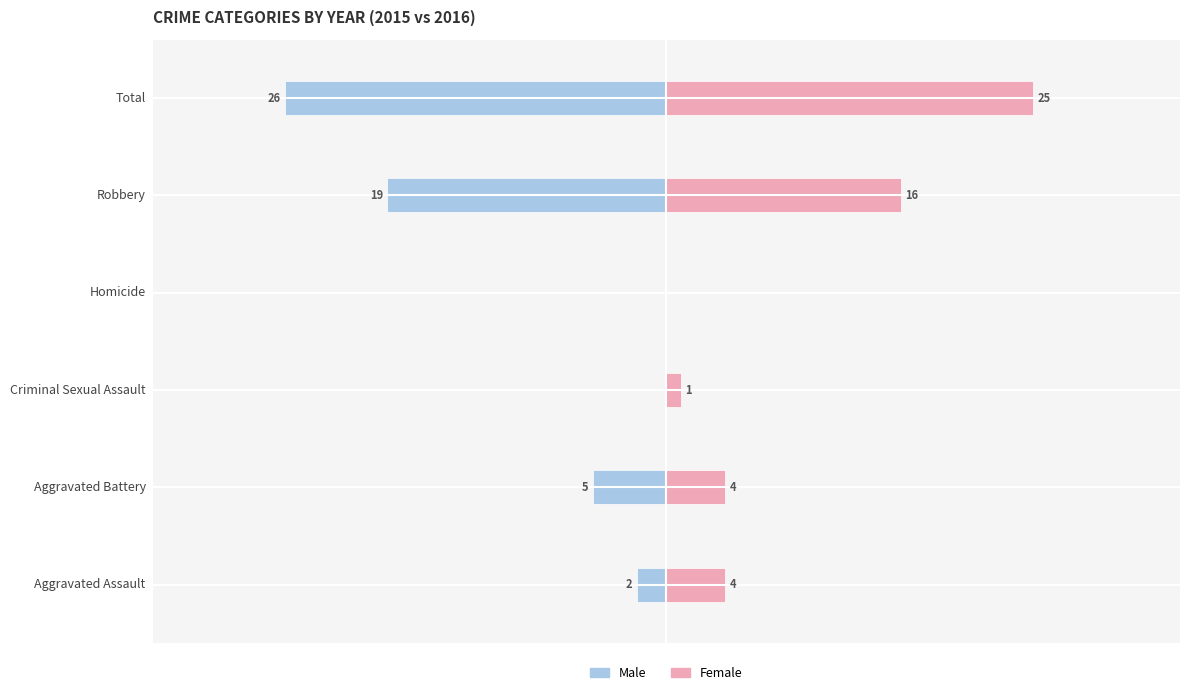

The Female series shows 0 at −20. True or false?

False